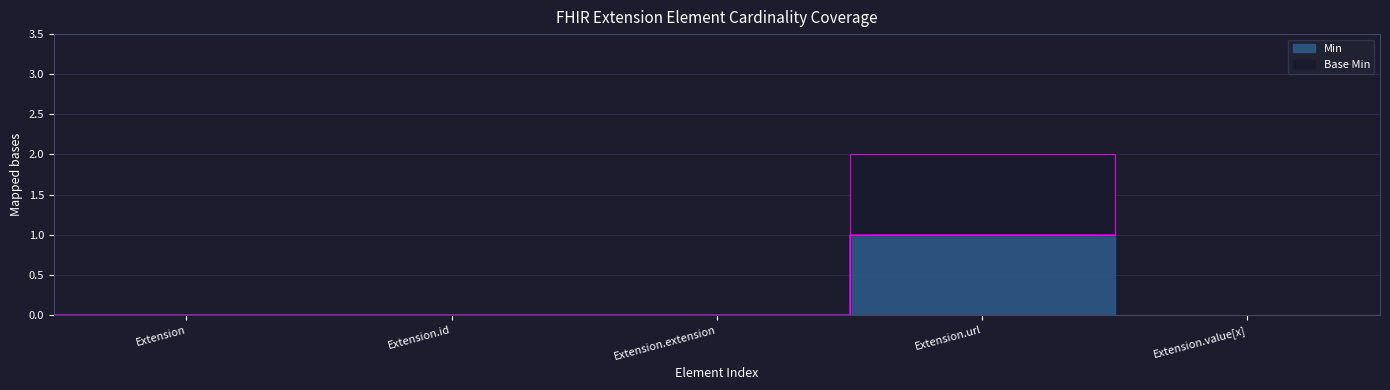

What is the label of the 1st point from the left?

Extension